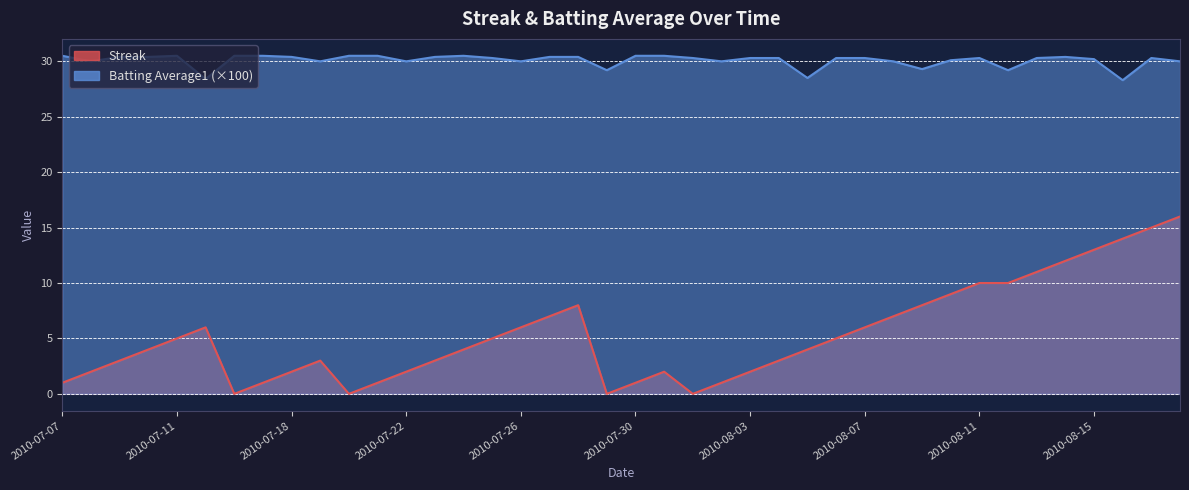

Rank the series at 2010-08-02 from highest to lowest value.

Batting Average1, Streak